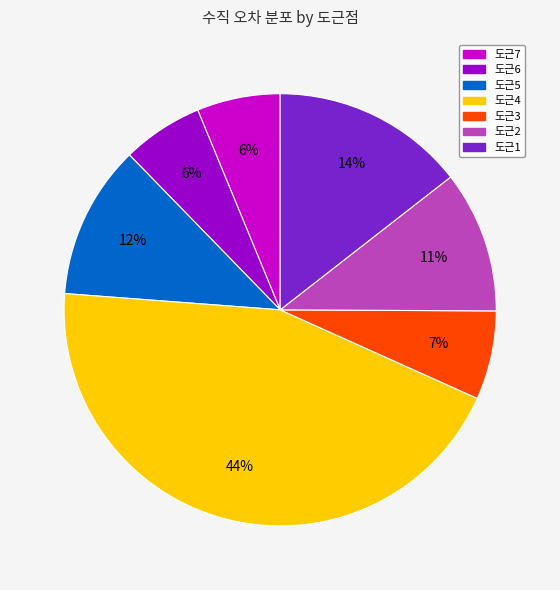

To the nearest percent, what percentage of the pie is 도근4?

44%